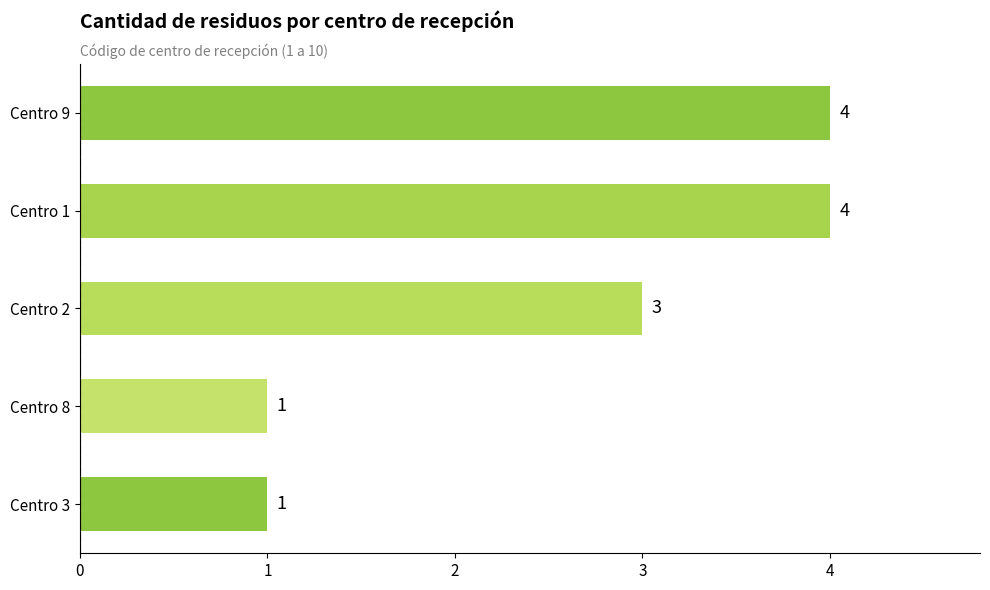

The chart shows a value of 1 at Centro 8. True or false?

True